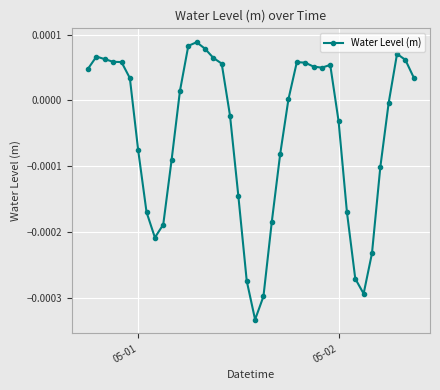

True or false: the data has more than 1 interior local peaks.

True